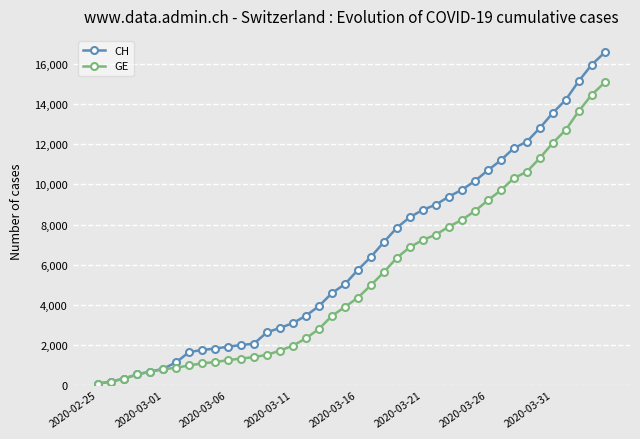

What is the greatest value displayed?

16574